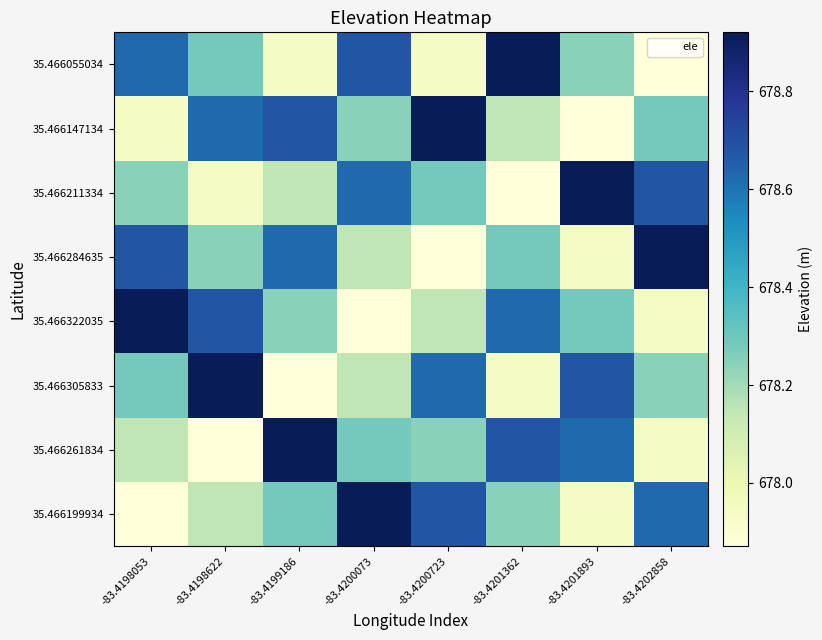

At how many categories does at least one series exceed 678?

8